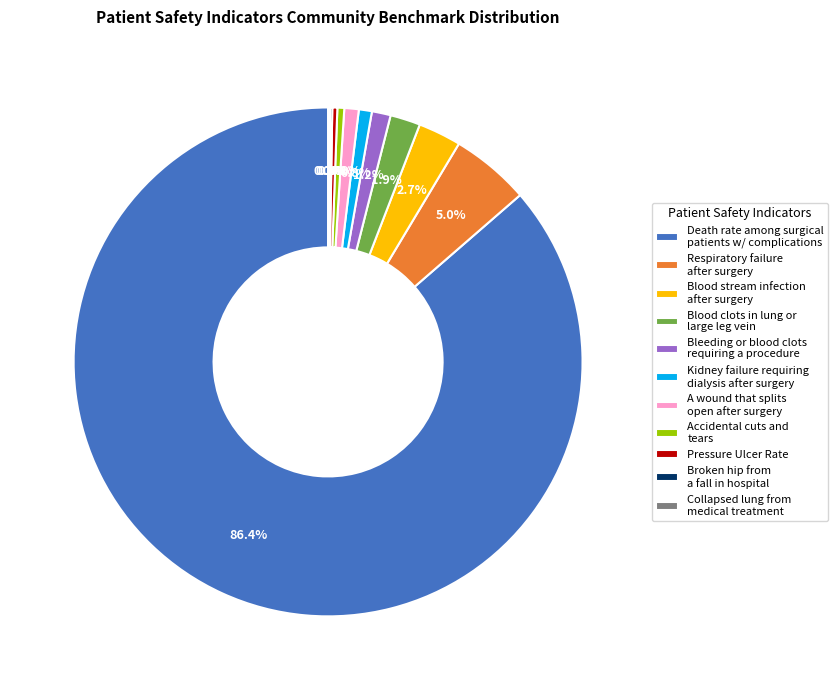

Does Blood clots in lung or large leg vein account for over 50% of the chart?

No